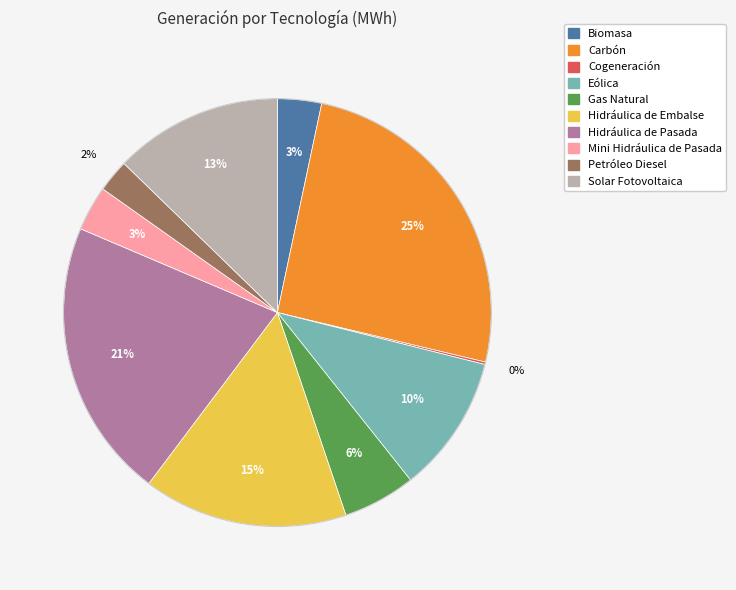

Which has a higher value, Gas Natural or Eólica?

Eólica